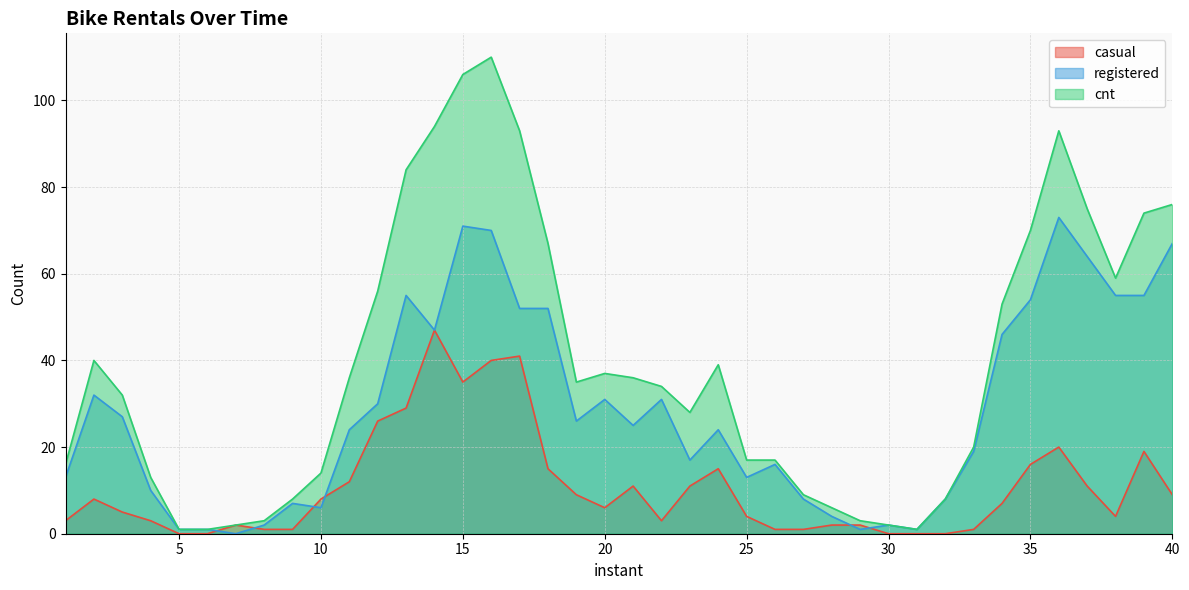

How many times do casual and registered cross each other?

6